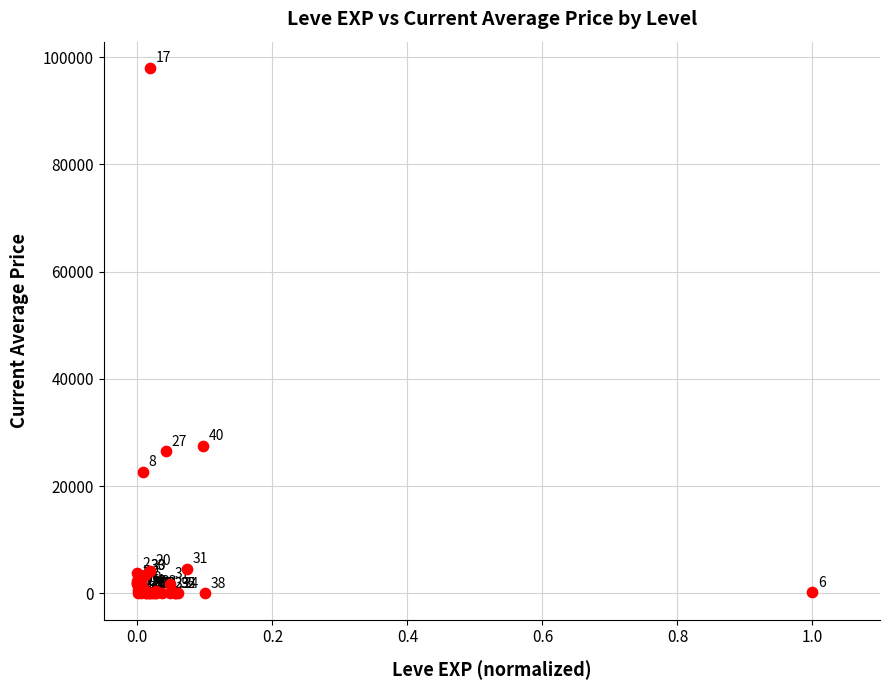

What Y value in the scatter plot is closest to 49000?

27495